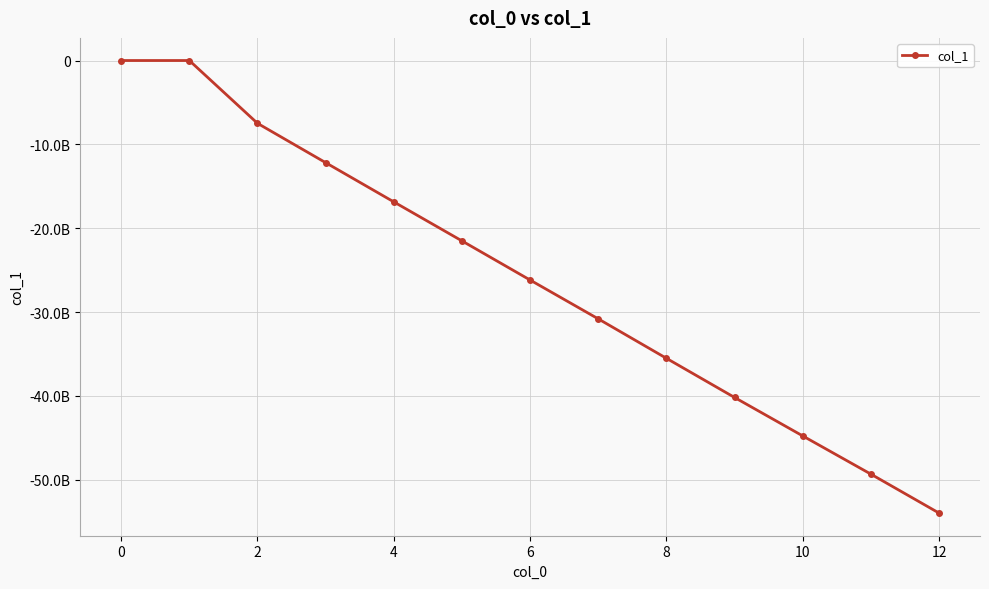

Does the chart have visible grid lines?

Yes